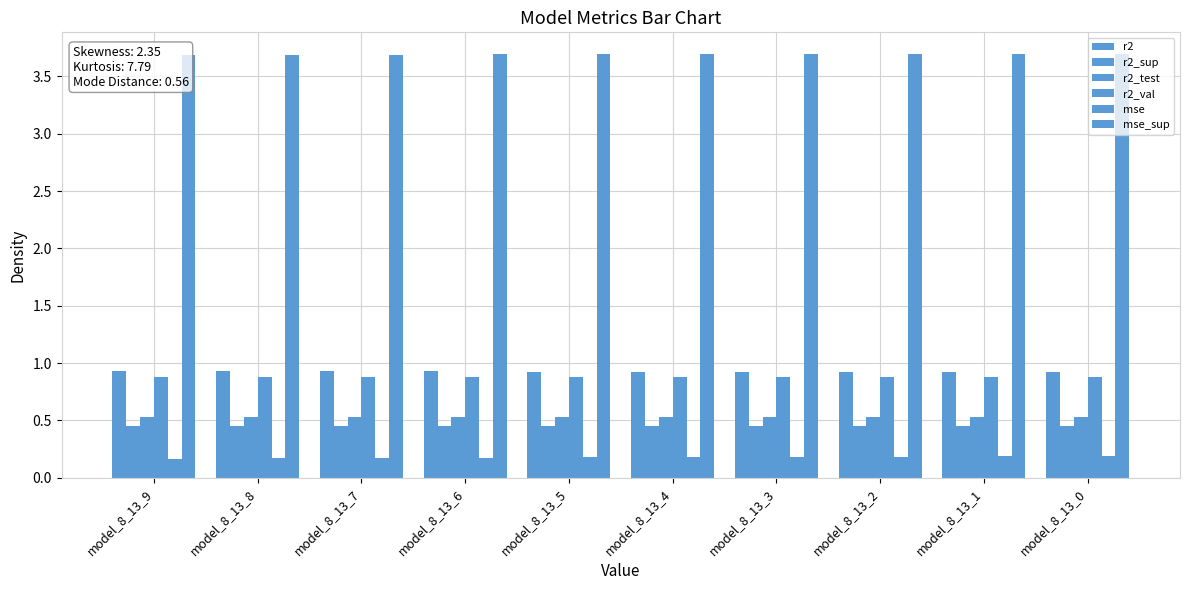

What is the difference between the highest and lowest values at model_8_13_4?

3.5